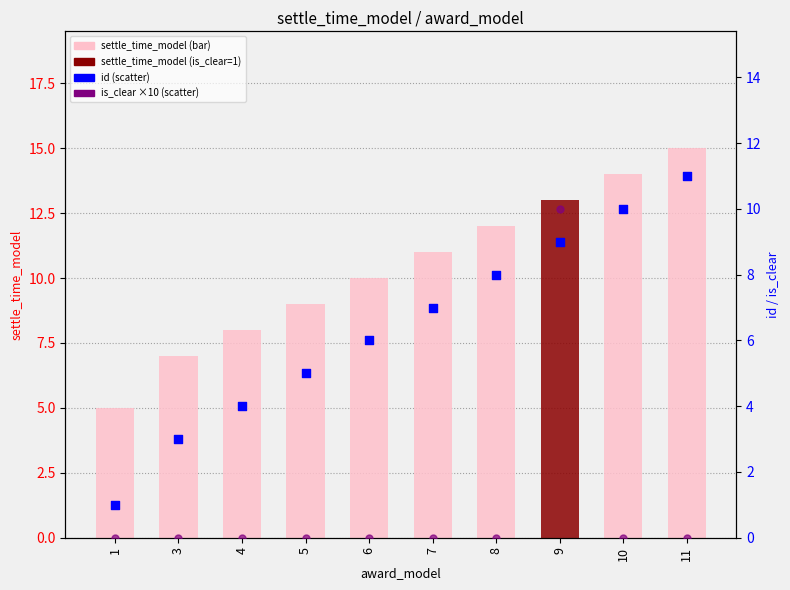

Which series has the widest spread of Y values?

settle_time_model